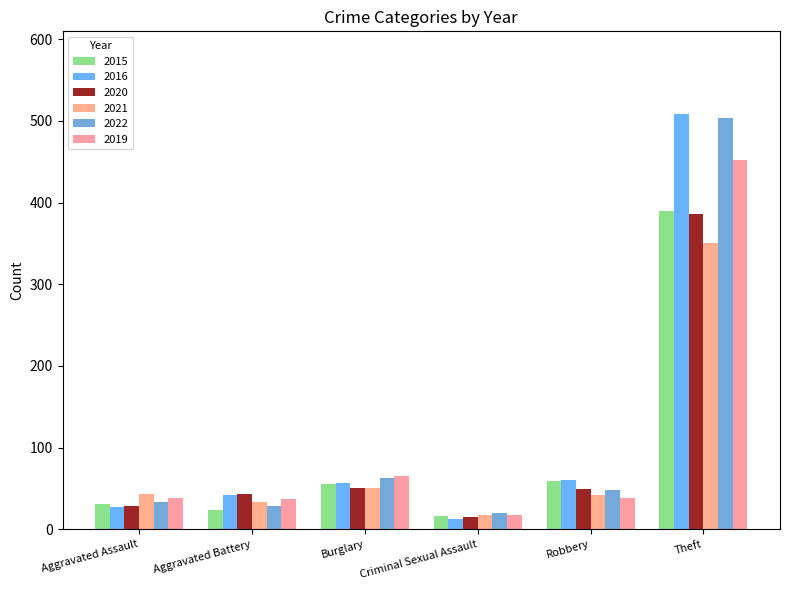

What is the total value across all series at Burglary?

343